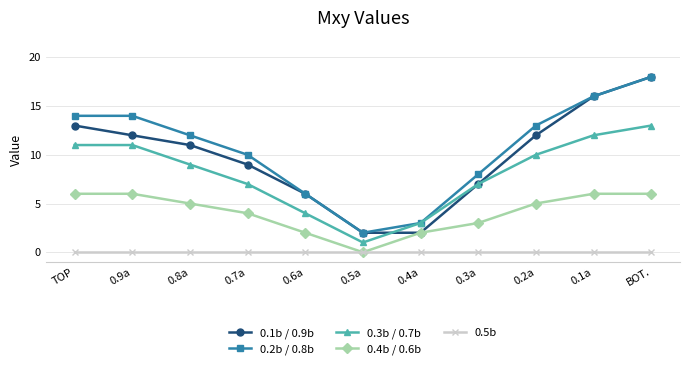

What is the label of the 3rd point from the left?

0.8a